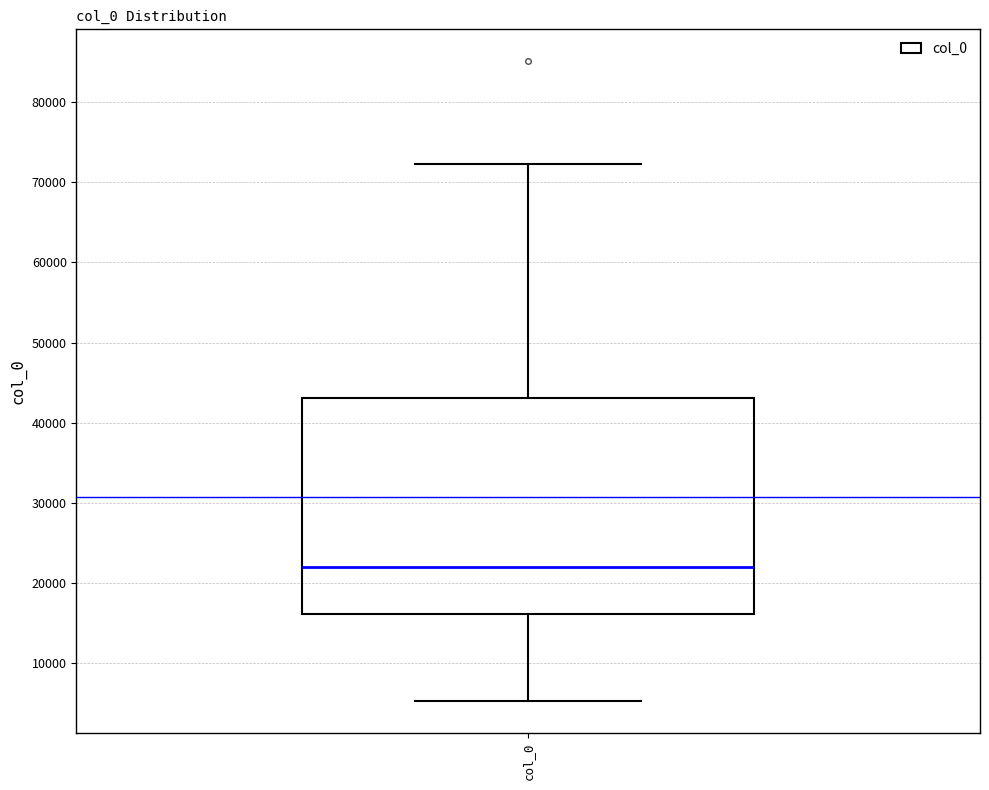

Where does the upper whisker of the box for col_0 end on the y-axis? The values are not printed on the chart, so give them approximately, as read against the axis.

72000